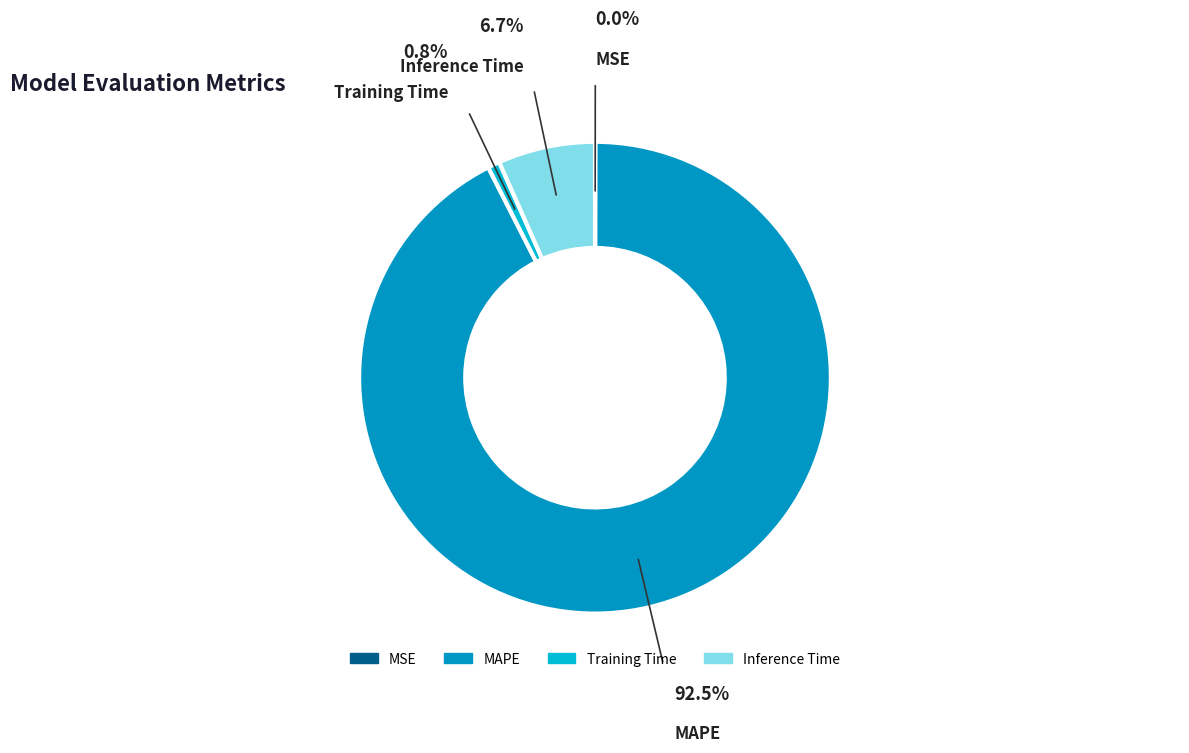

What is the largest slice in the pie chart?

MAPE